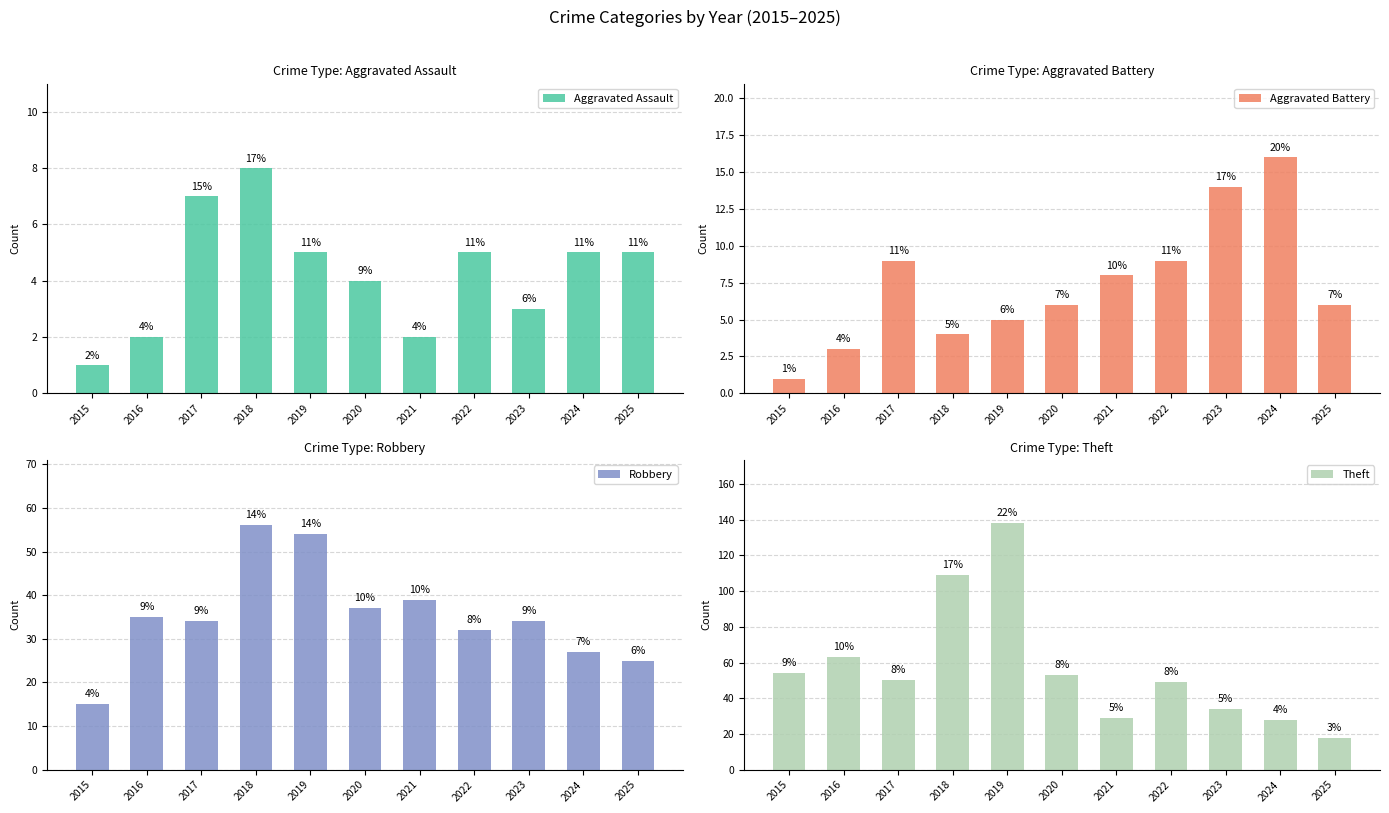

What is the value of the Aggravated Battery bar at the 3rd from the left?

9